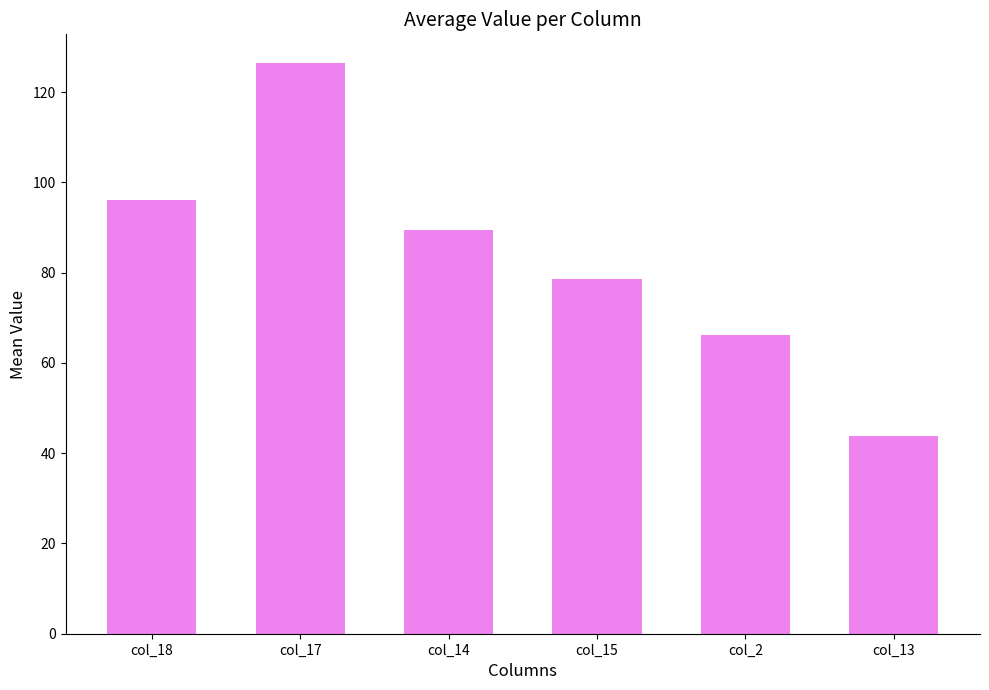

Reading left to right, extract all data points from this chart.

96.1	126.5	89.4	78.6	66.1	43.9